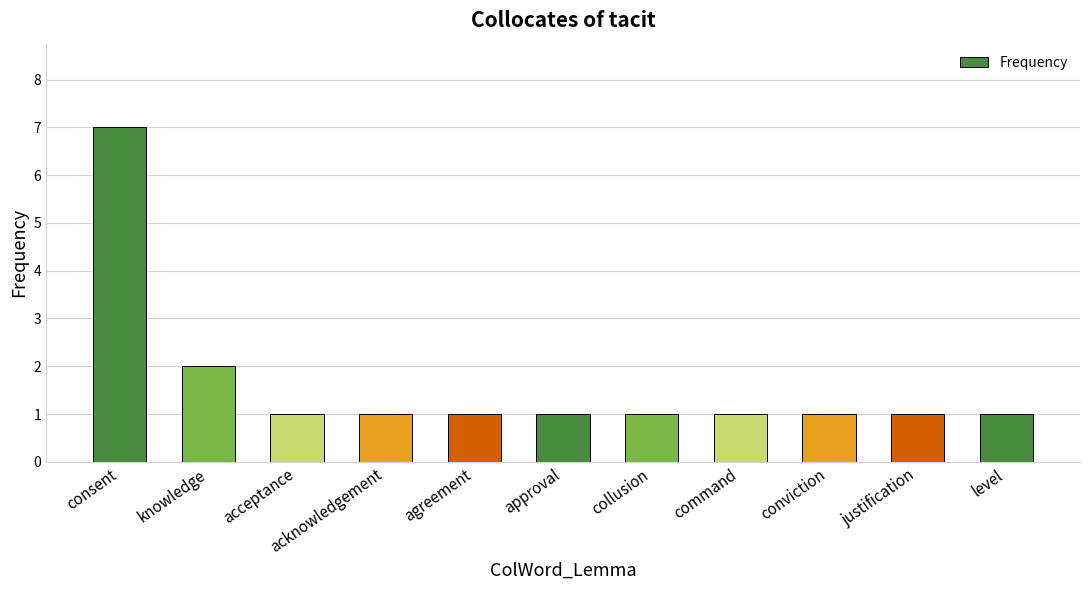

What is the smallest value displayed?

1